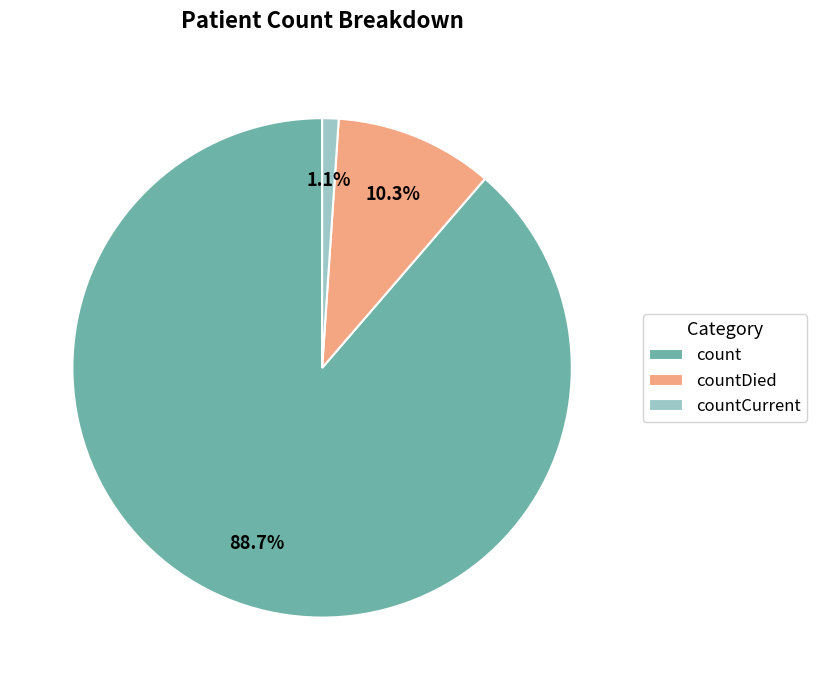

What percentage is NOT represented by countCurrent?

98.9%